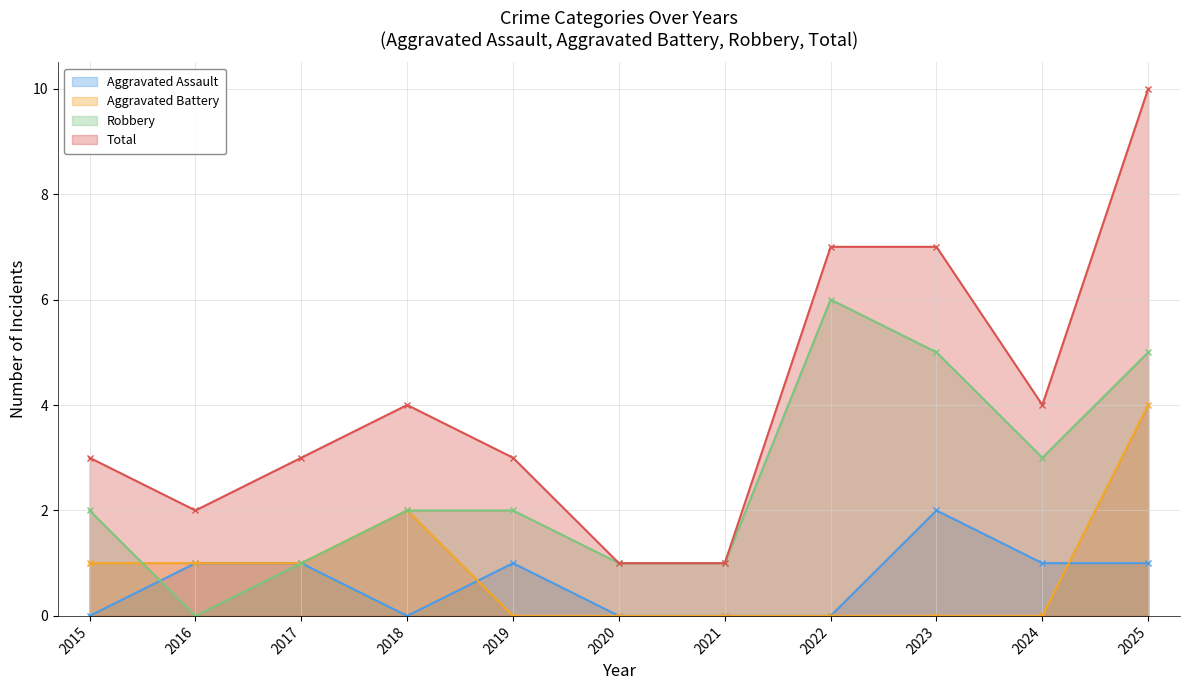

True or false: Total and Aggravated Battery cross at least once.

False